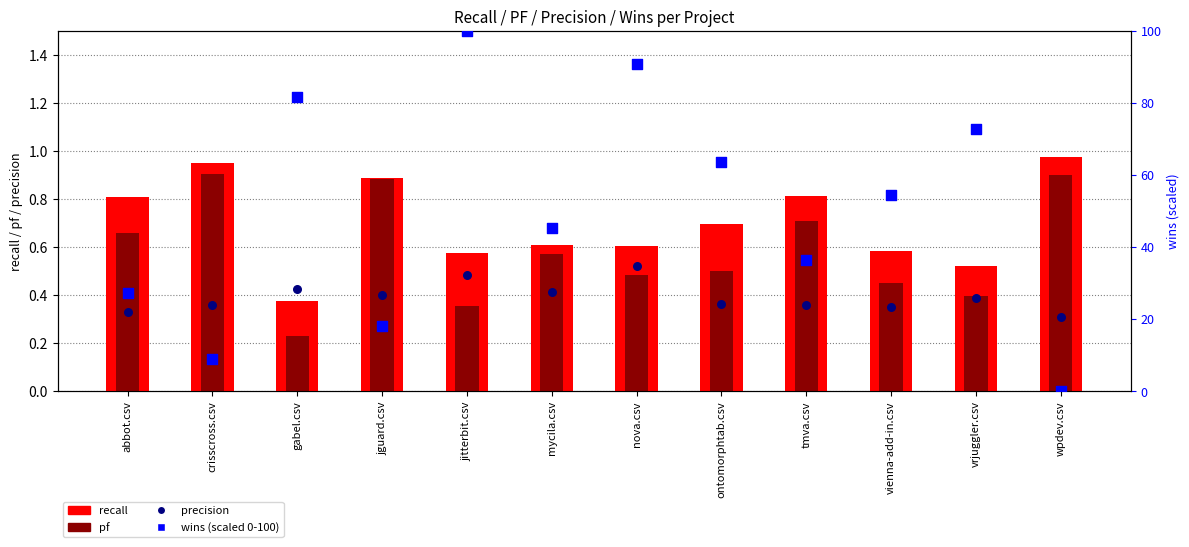

At how many categories does at least one series exceed 72?

4